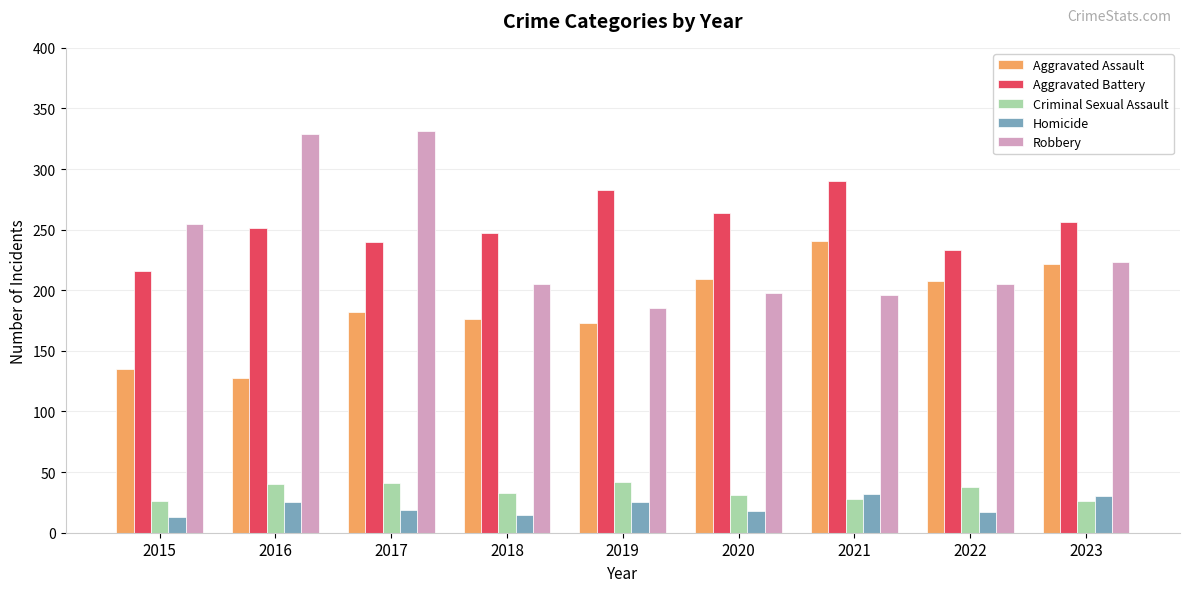

How many groups of bars are there?

9